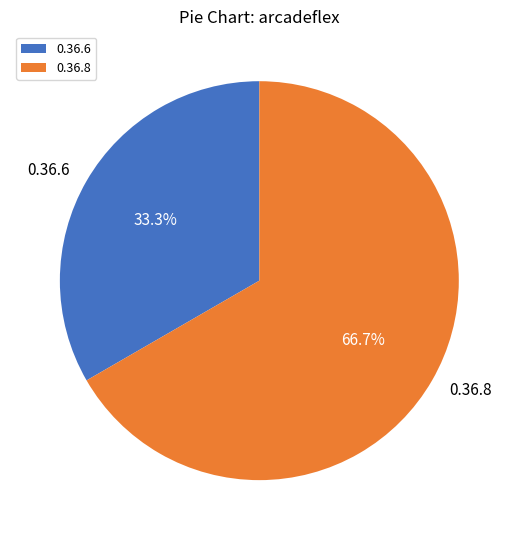

To the nearest percent, what is the difference between the 0.36.6 and 0.36.8 slice percentages?

33%